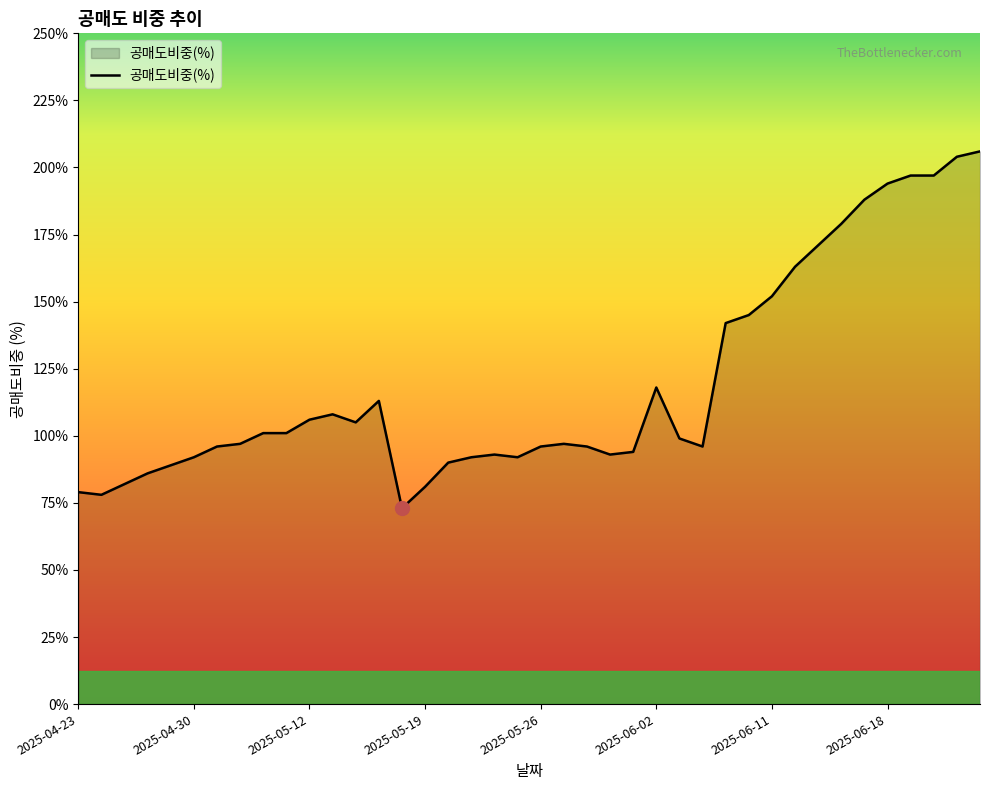

What is the minimum value shown in the chart?

0.7